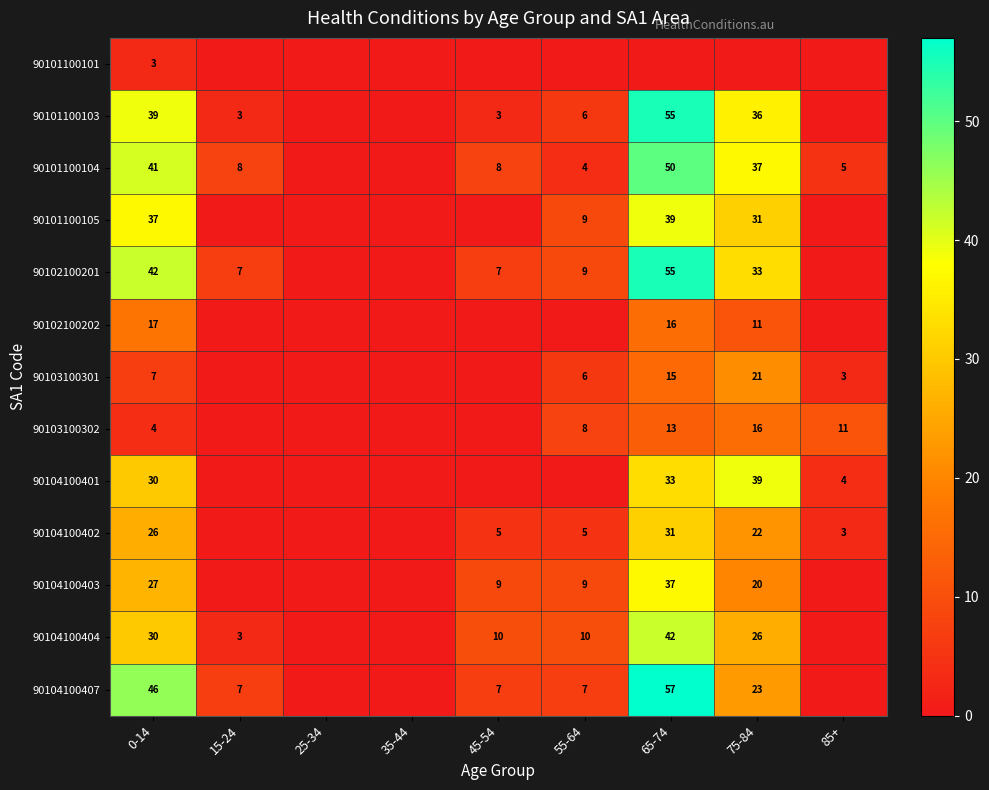

What is the difference between the 90104100404 values at 65-74 and 45-54?

32